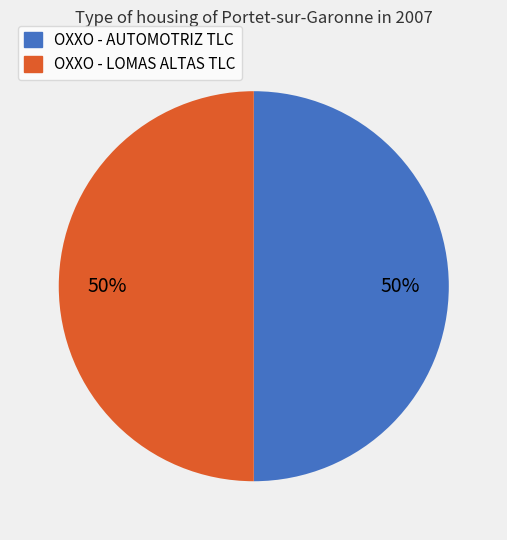

Do OXXO - AUTOMOTRIZ TLC and OXXO - LOMAS ALTAS TLC together represent more than half of the pie?

Yes